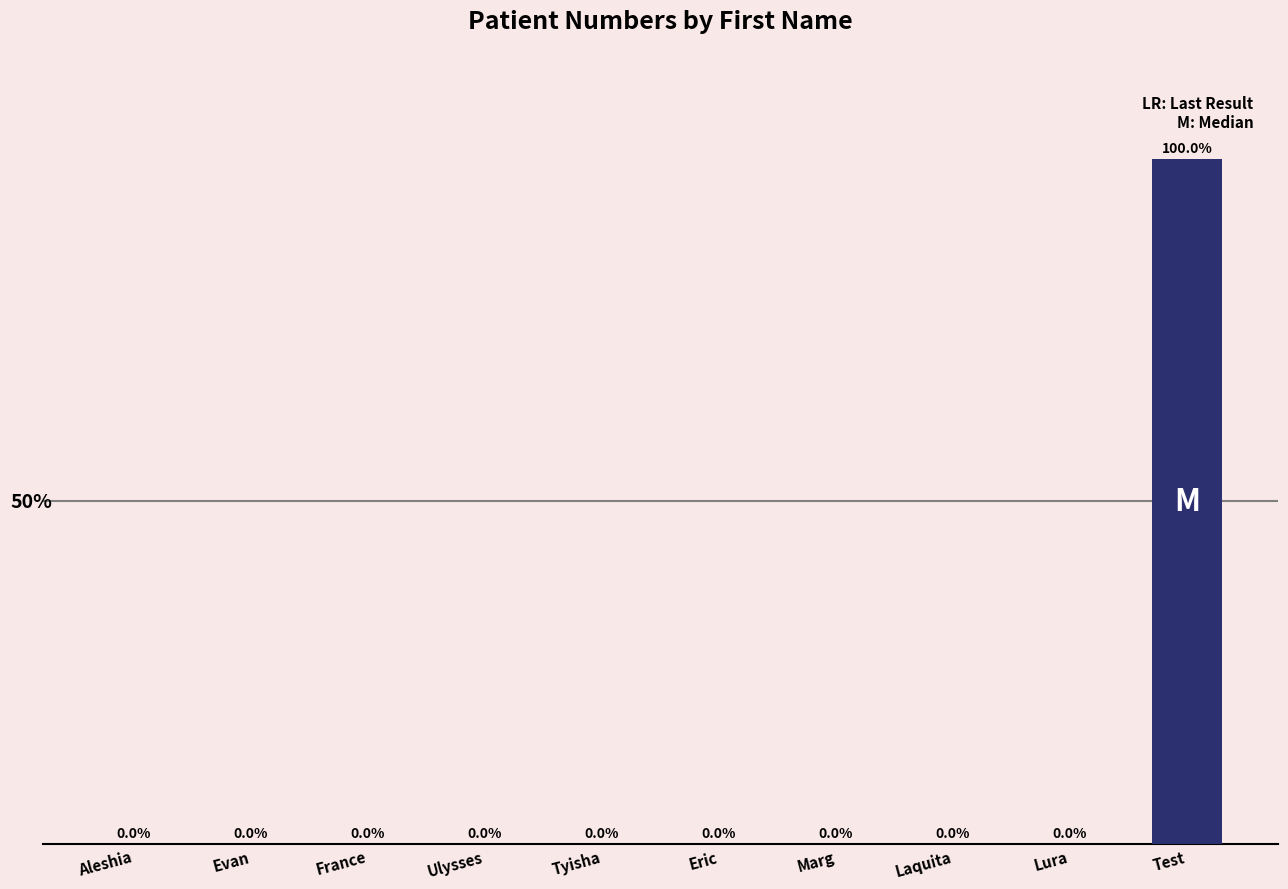

At which category does the chart reach its peak across all series?

Test